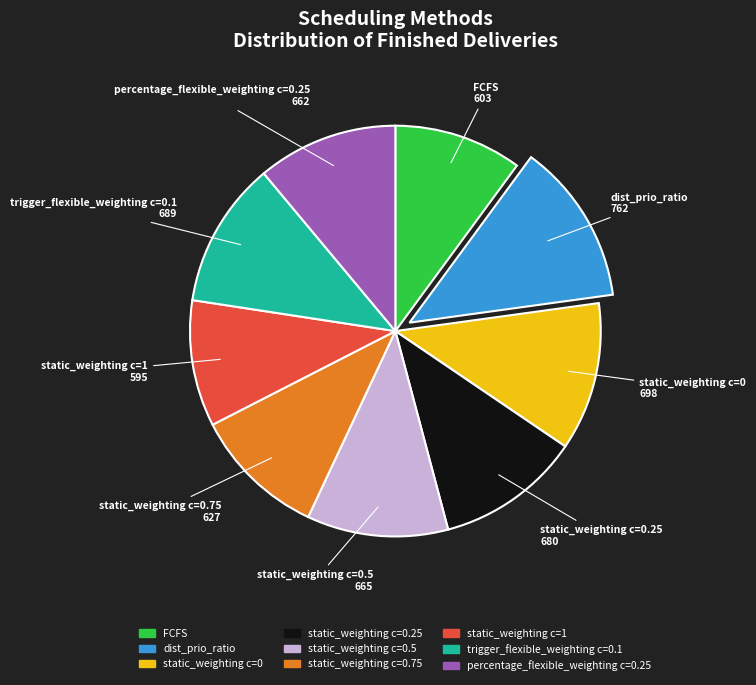

Approximately how many times larger is the value at static_weighting c=0 compared to trigger_flexible_weighting c=0.1?

1.0